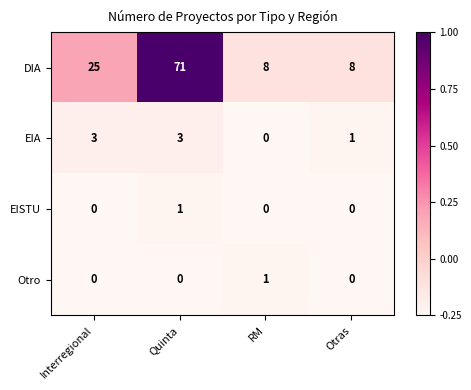

What is the spread (max minus min) of values at Interregional?

25